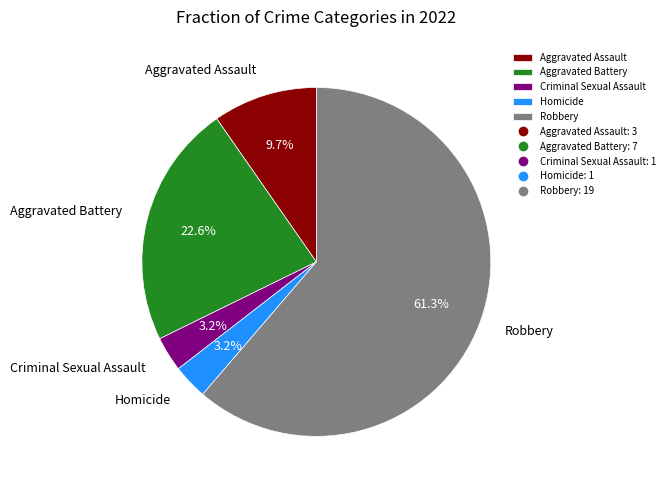

Does Robbery represent more than half of the total?

Yes